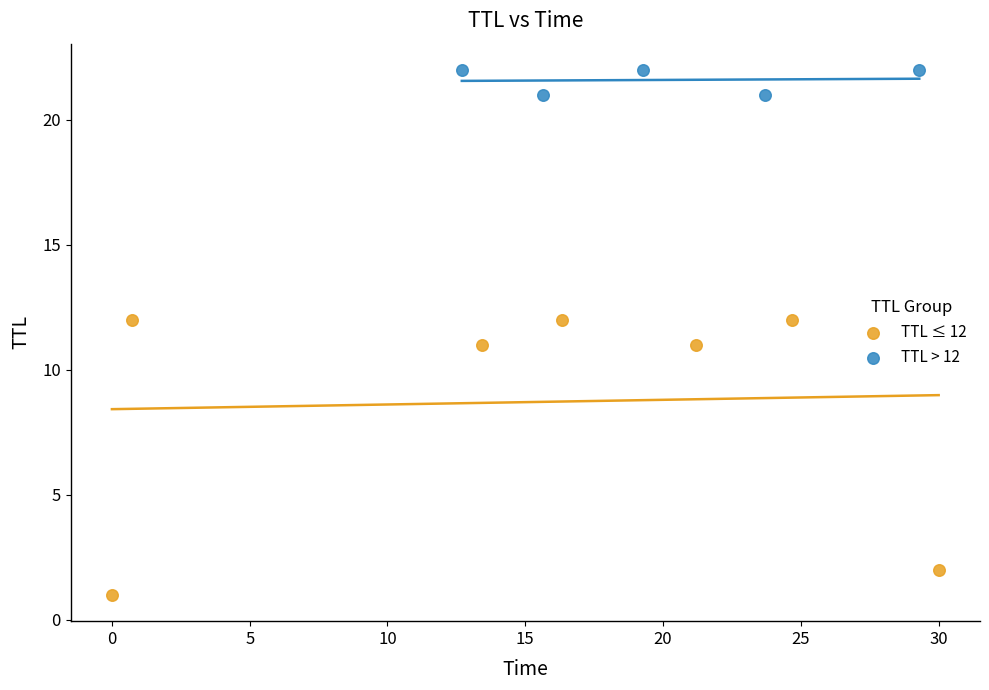

Which series has the widest spread of Y values?

TTL ≤ 12